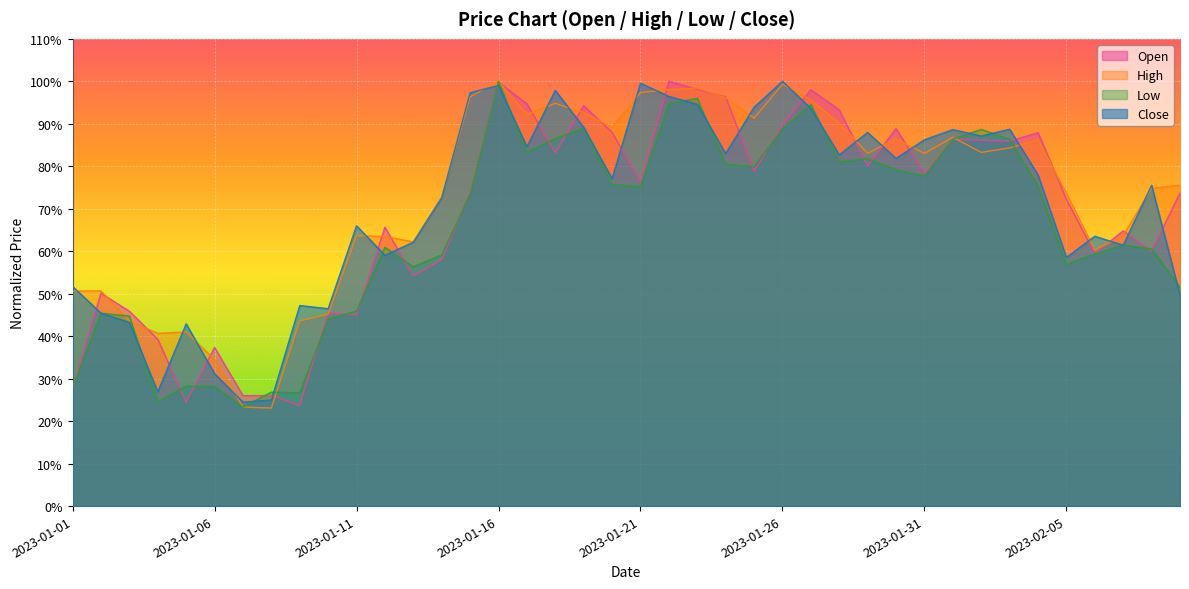

What is the average value of the High series?

0.7